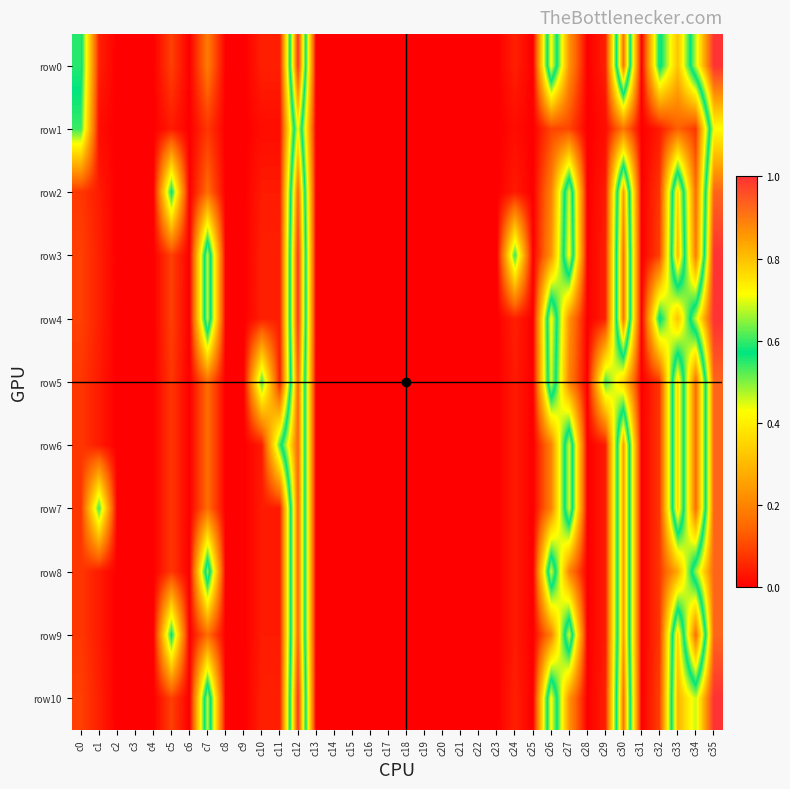

What is the maximum value shown in the chart?

1.0